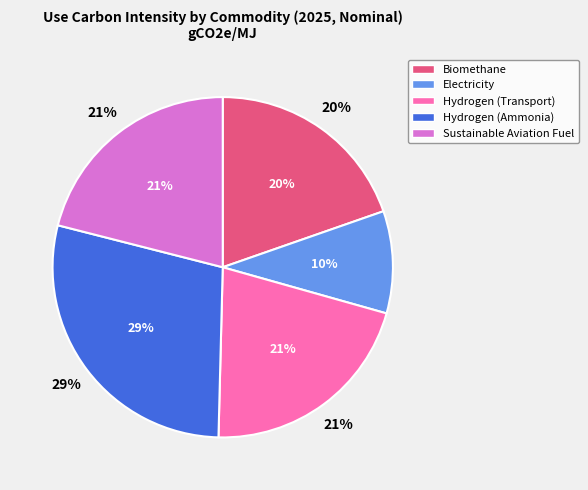

Is it true that Hydrogen (Ammonia) is 29% of the pie?

True